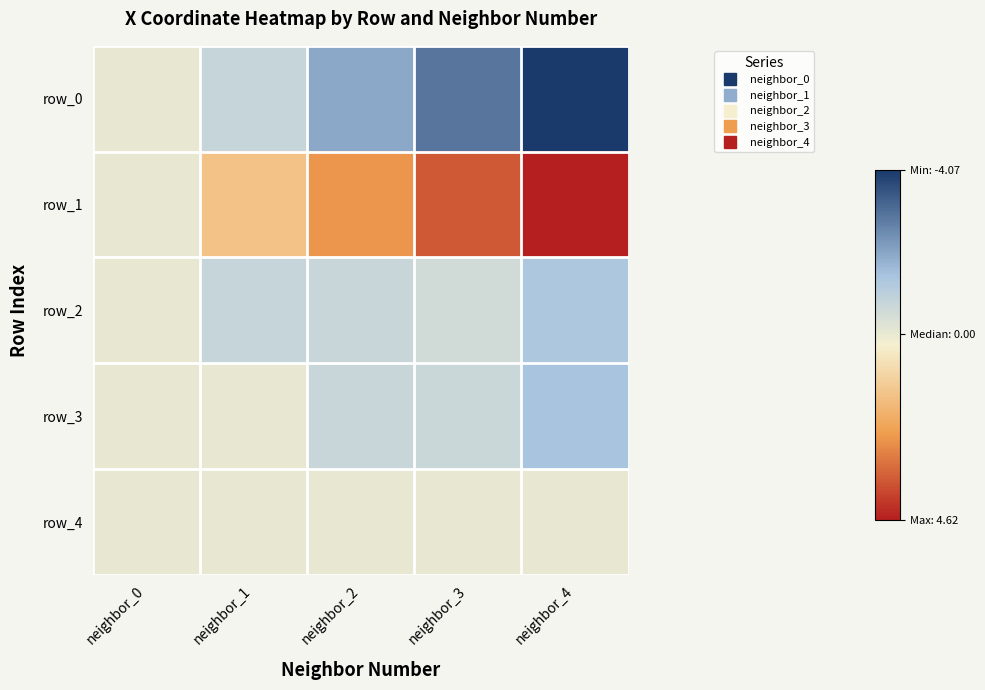

What value does the row_2 series have at neighbor_3?

-0.6